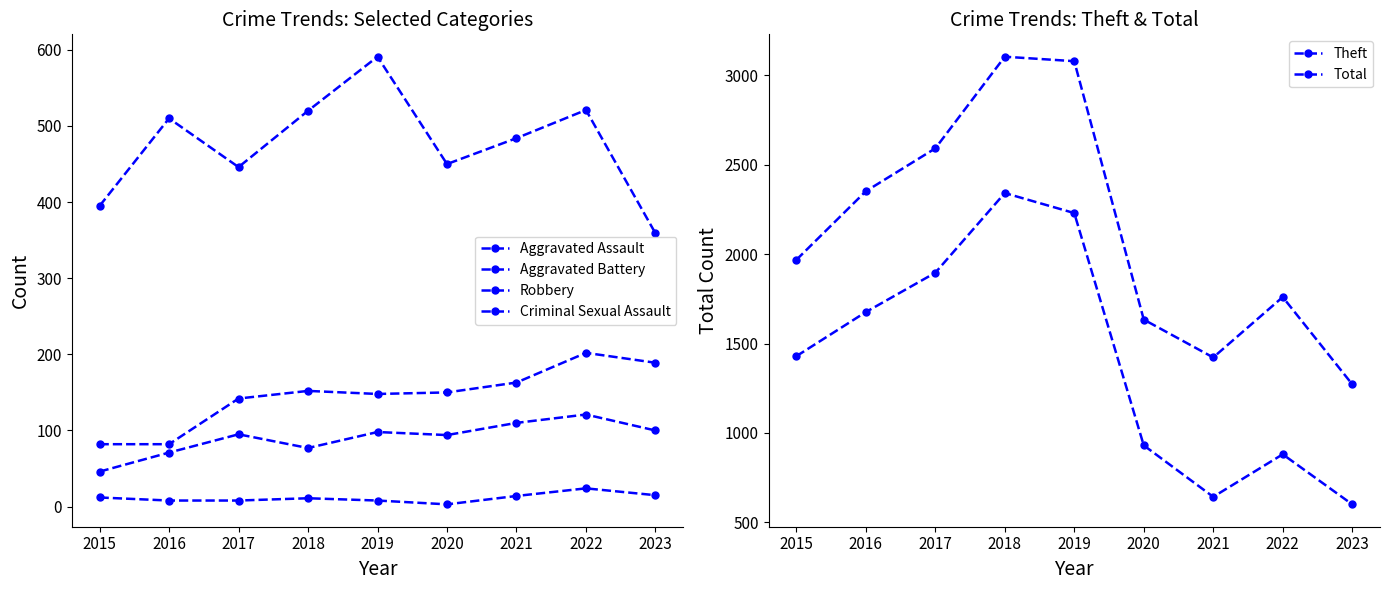

Between 2017 and 2019, which series saw the biggest shift?

Total